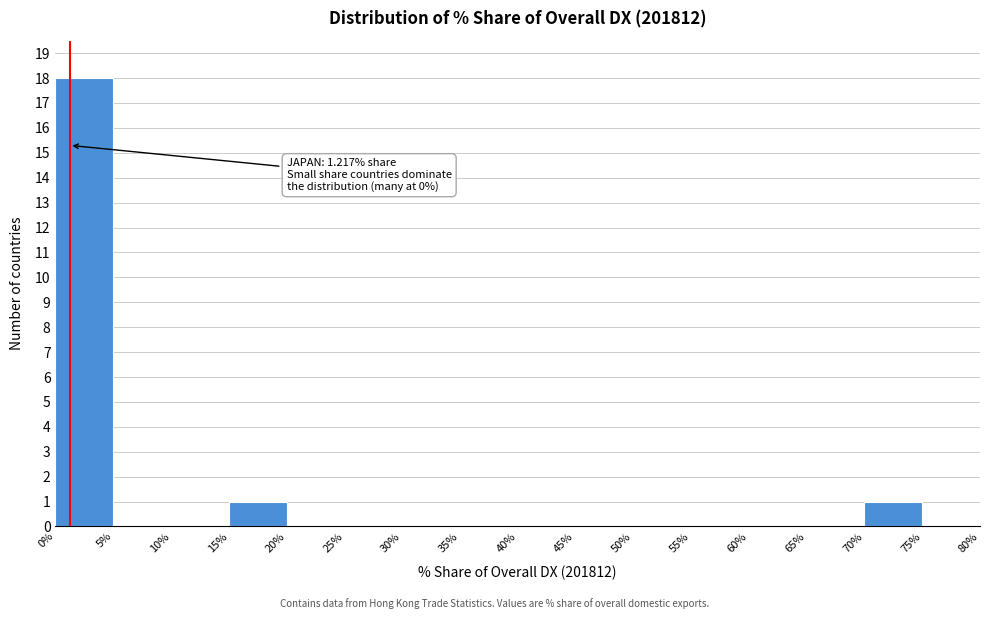

Over which range of the x-axis is the bar tallest?

0% to 5%